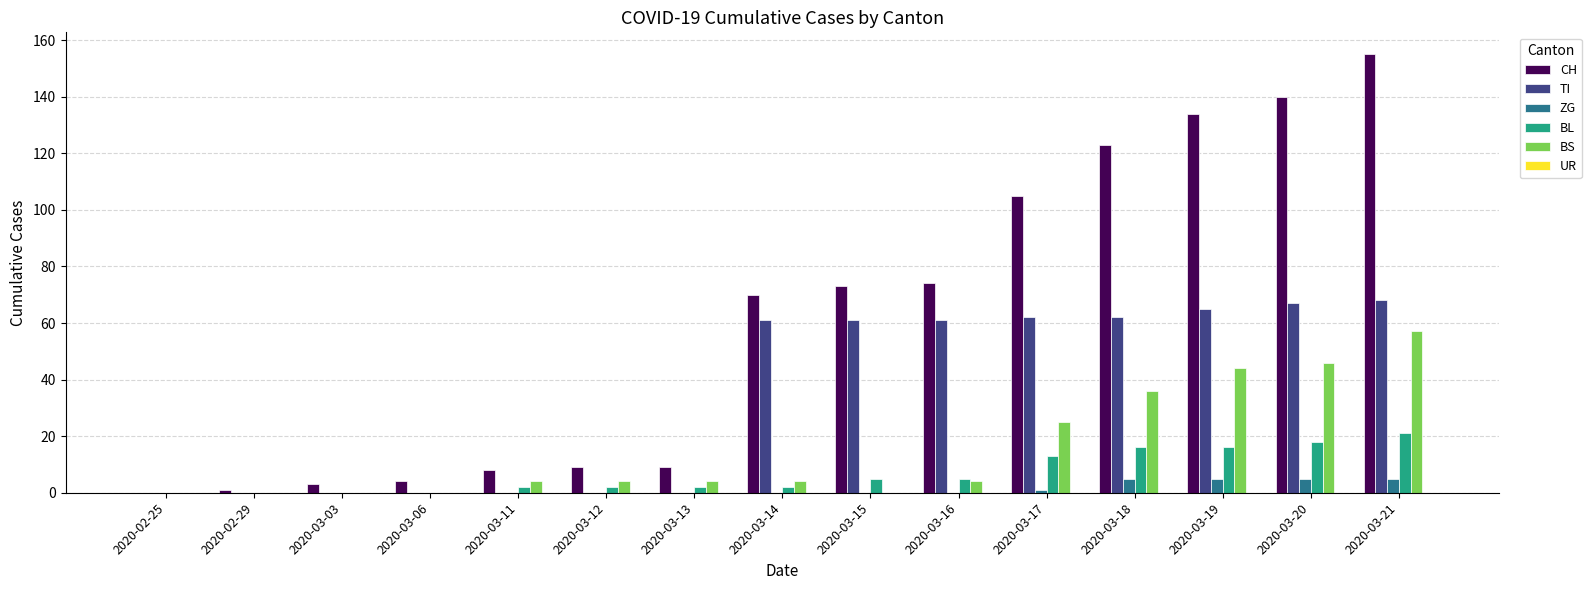

What is the sum of all ZG values?

21